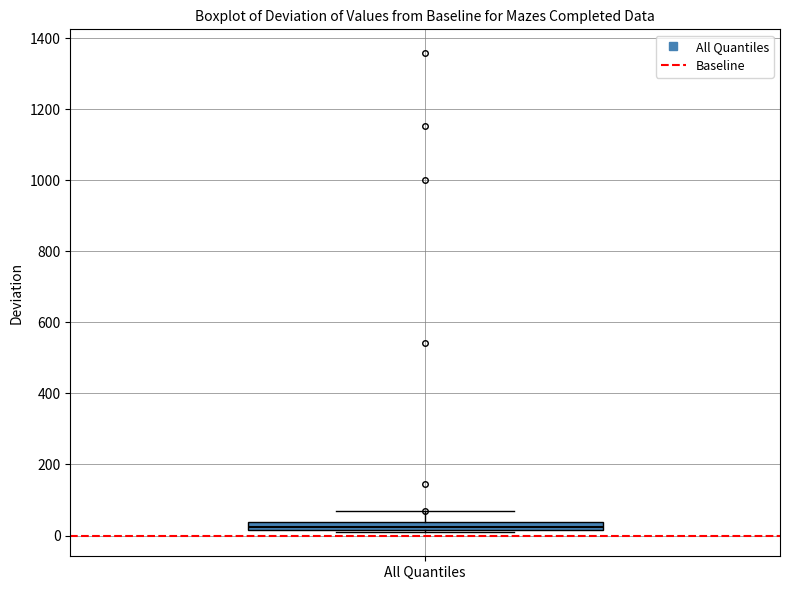

Where is the lower edge of the box for All Quantiles on the y-axis? The values are not printed on the chart, so give them approximately, as read against the axis.

20